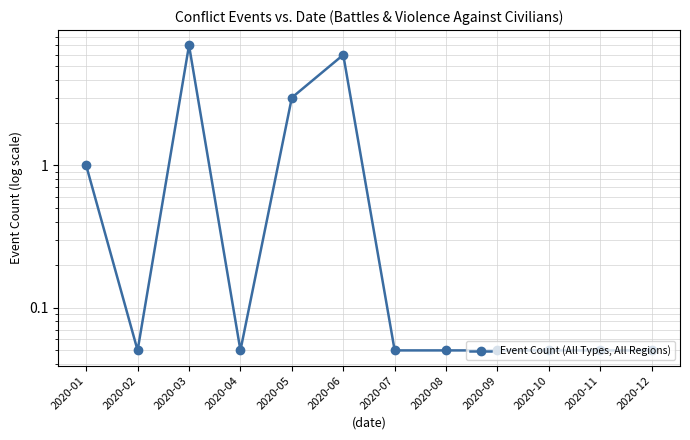

How many lines are shown in the chart?

1